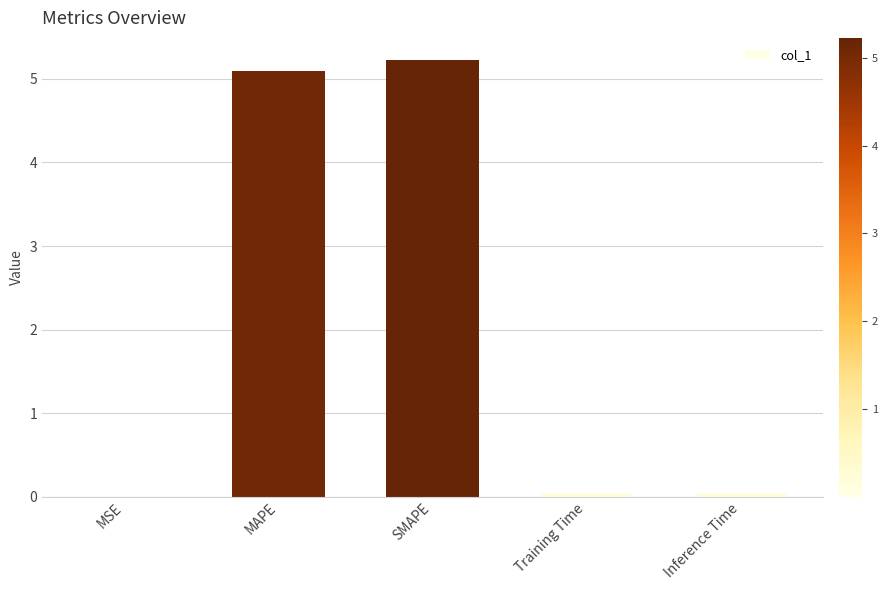

What is the average value?

2.1